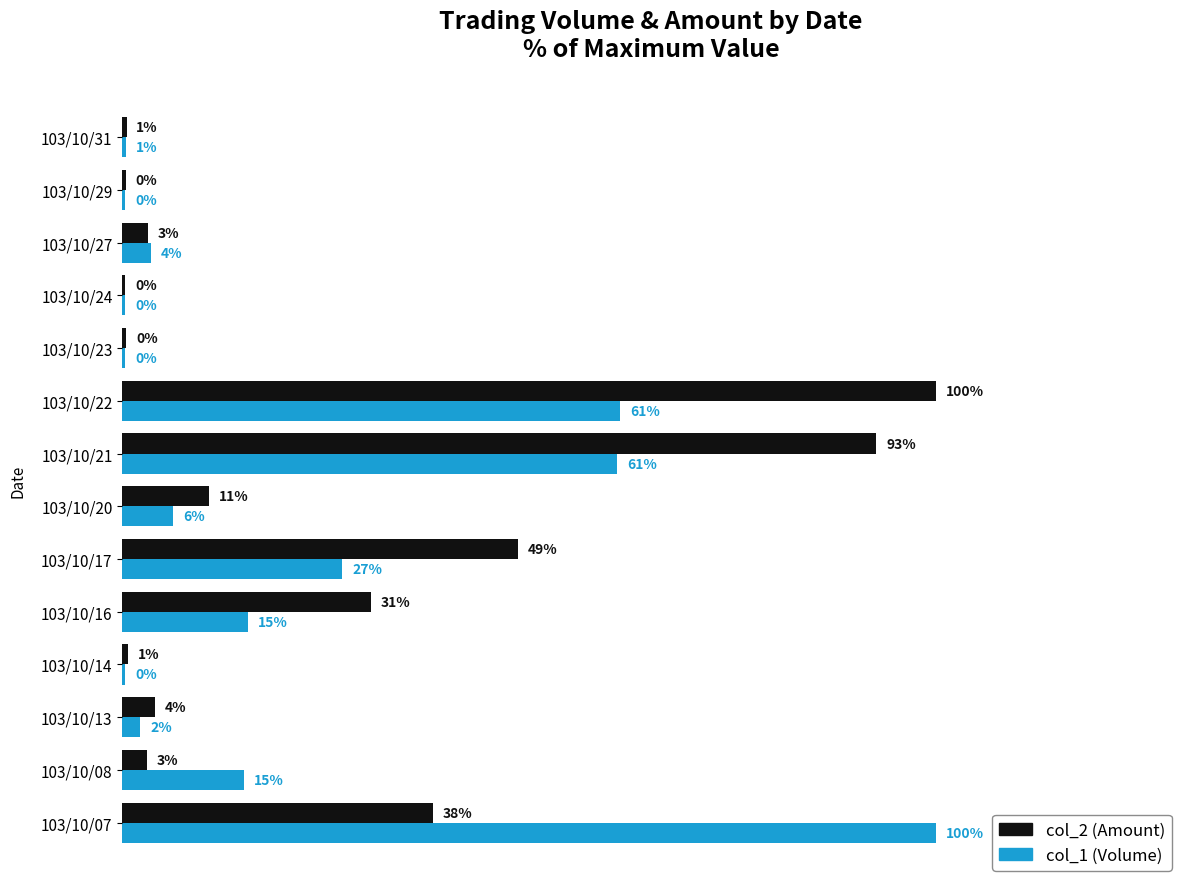

What are all the series names shown in the legend?

col_2 (Amount), col_1 (Volume)